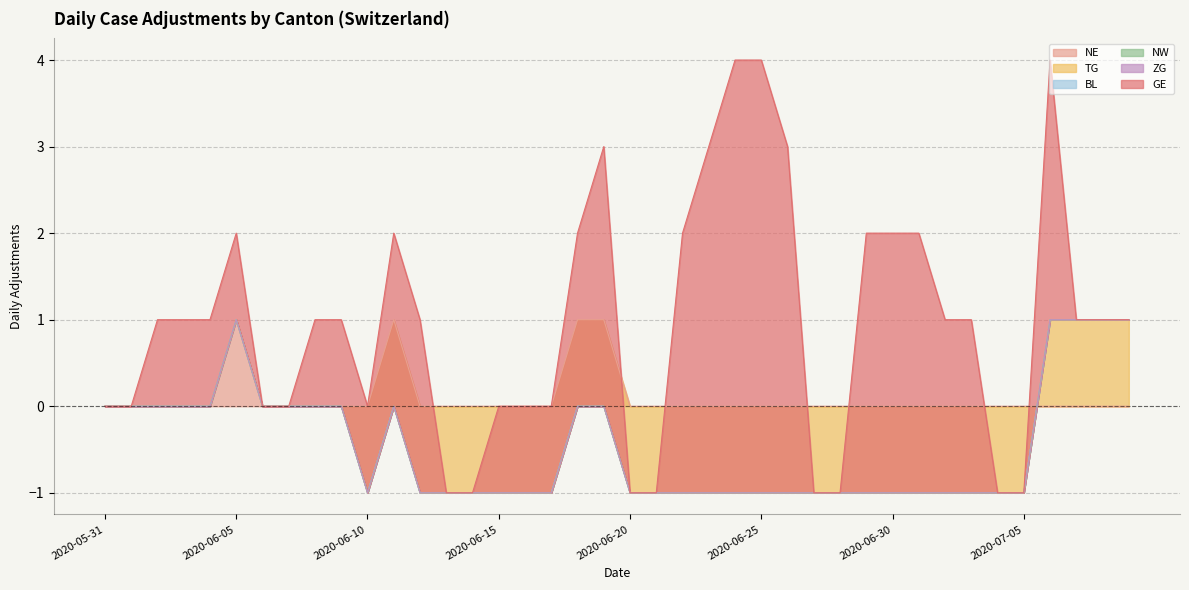

Which category has the highest value in the TG series?

2020-07-06